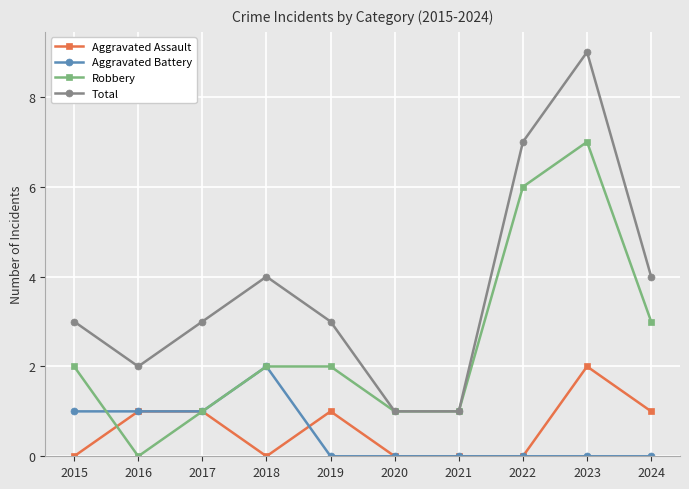

Between 2019 and 2023, which series saw the biggest shift?

Total